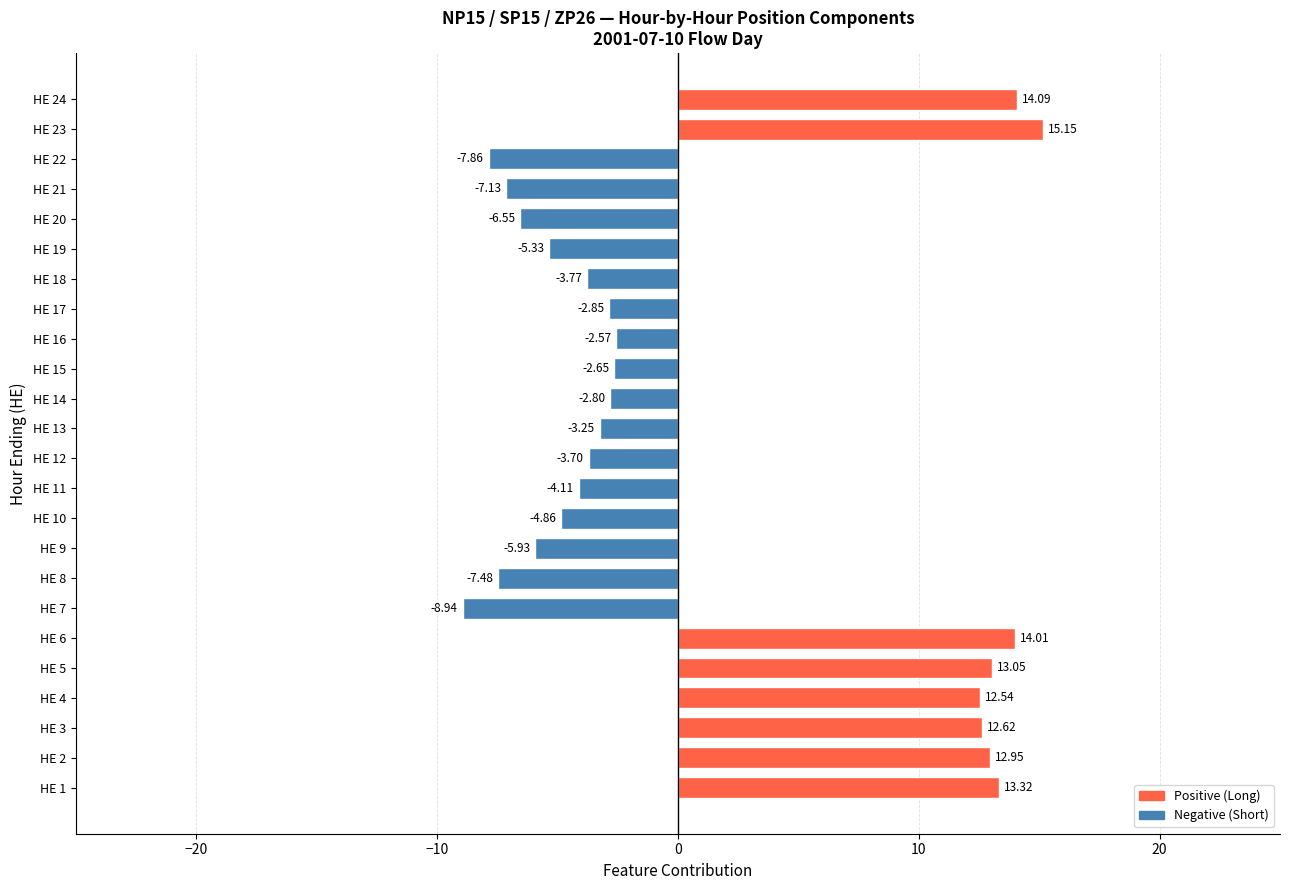

Rank the categories by value from lowest to highest.

HE 7, HE 22, HE 8, HE 21, HE 20, HE 9, HE 19, HE 10, HE 11, HE 18, HE 12, HE 13, HE 17, HE 14, HE 15, HE 16, HE 4, HE 3, HE 2, HE 5, HE 1, HE 6, HE 24, HE 23